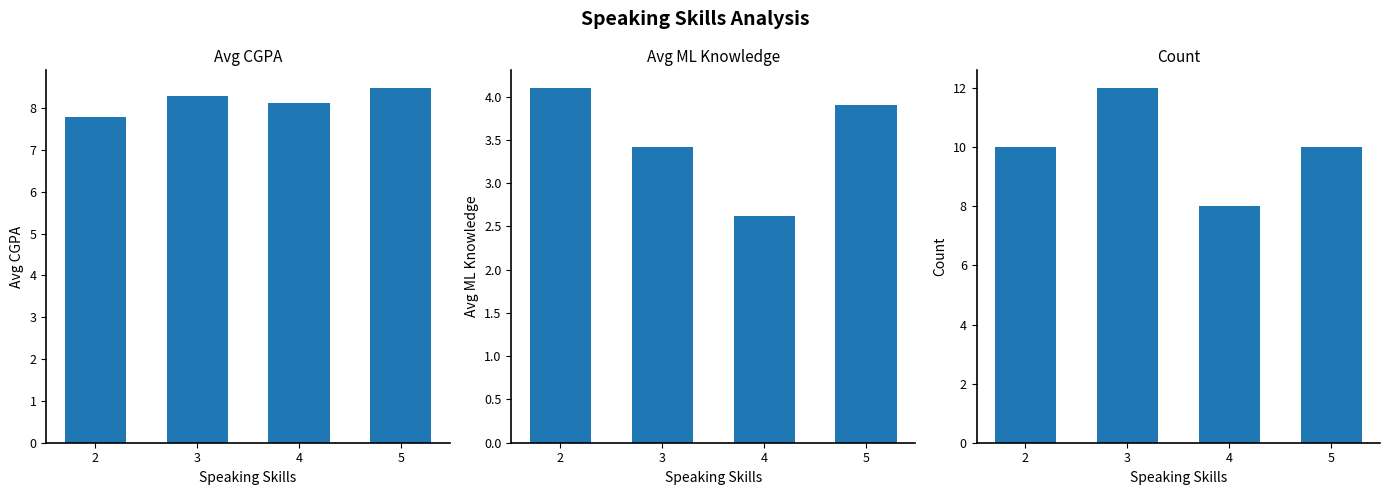

Where does the Count series first go above 10?

3